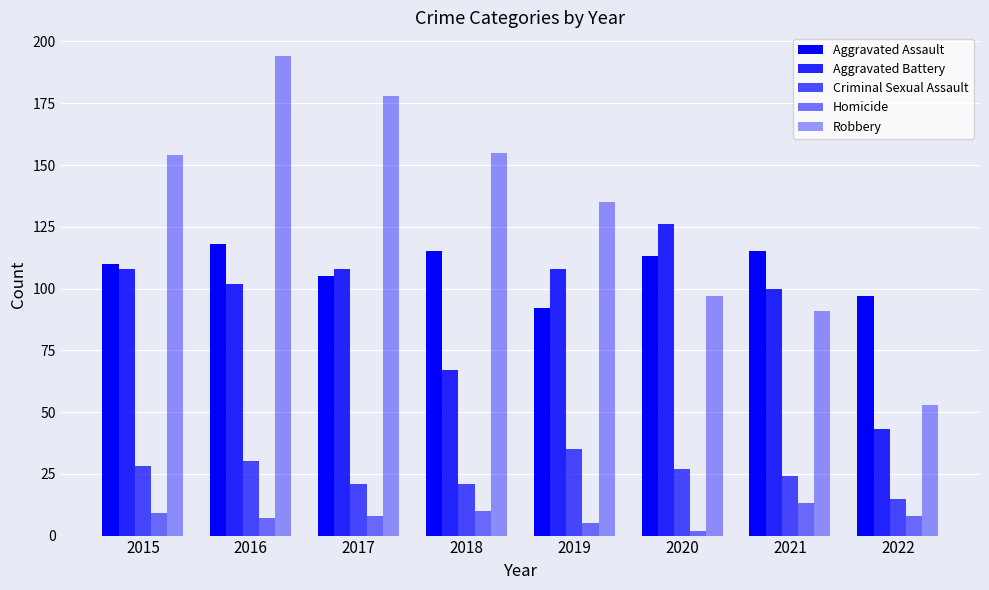

How many distinct data groups are displayed?

5